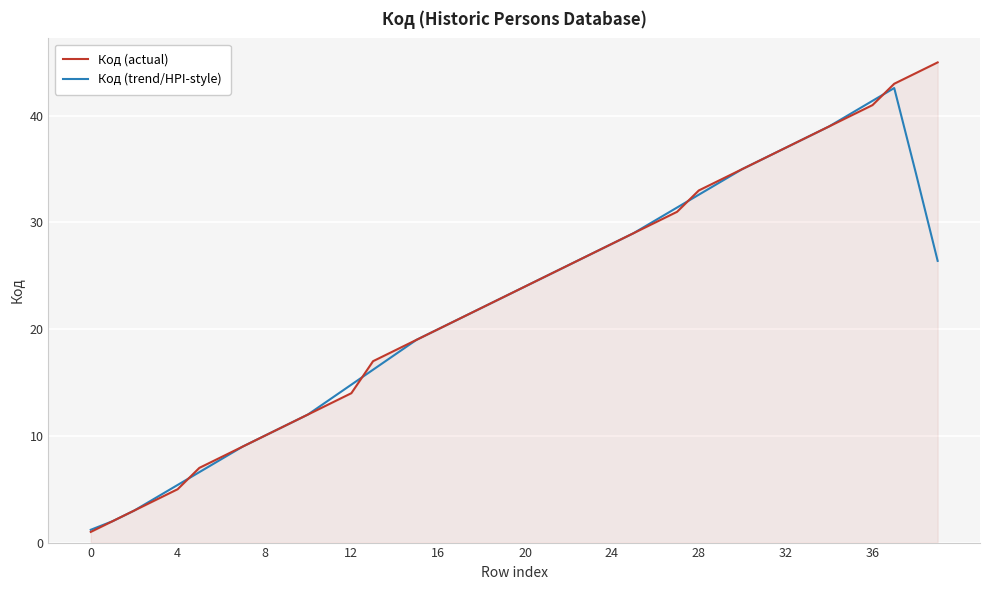

List the series in order of their peak value, highest first.

Код (actual), Код (trend/HPI-style)